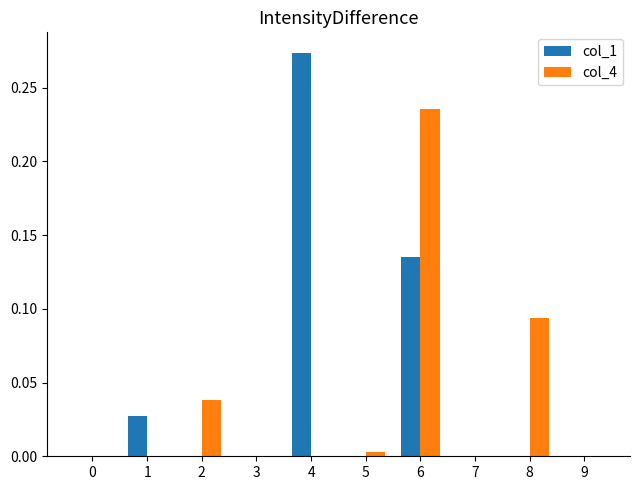

The col_4 series shows -0.1 at 1. True or false?

False